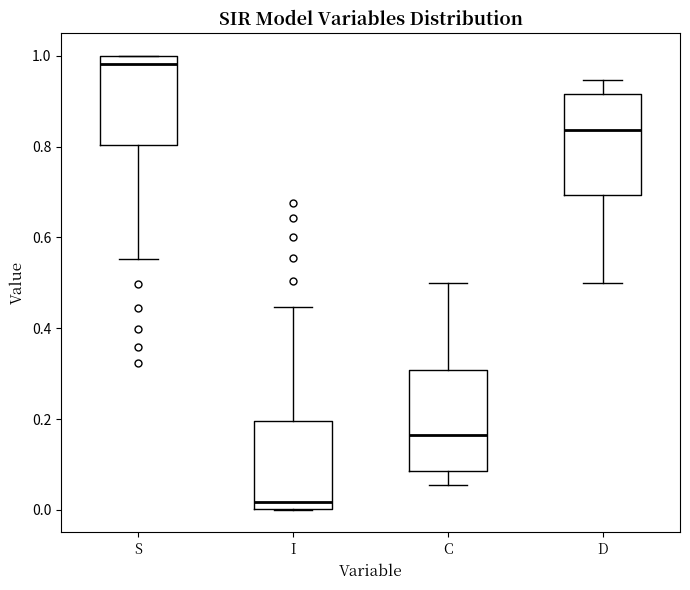

Reading left to right, transcribe this box plot: for each box, give where its median line is, the range the box spans, and where its two whiskers end, as read against the y-axis. The values are not printed on the chart, so give them approximately, as read against the axis.

S: median 0.98, box 0.80 to 1.00, whiskers 0.56 to 1.00
I: median 0.02, box 0.00 to 0.20, whiskers 0.00 to 0.44
C: median 0.16, box 0.08 to 0.30, whiskers 0.06 to 0.50
D: median 0.84, box 0.70 to 0.92, whiskers 0.50 to 0.94